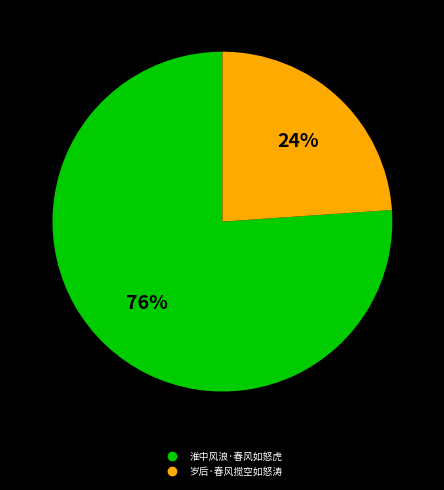

To the nearest percent, what is the average slice percentage?

50%